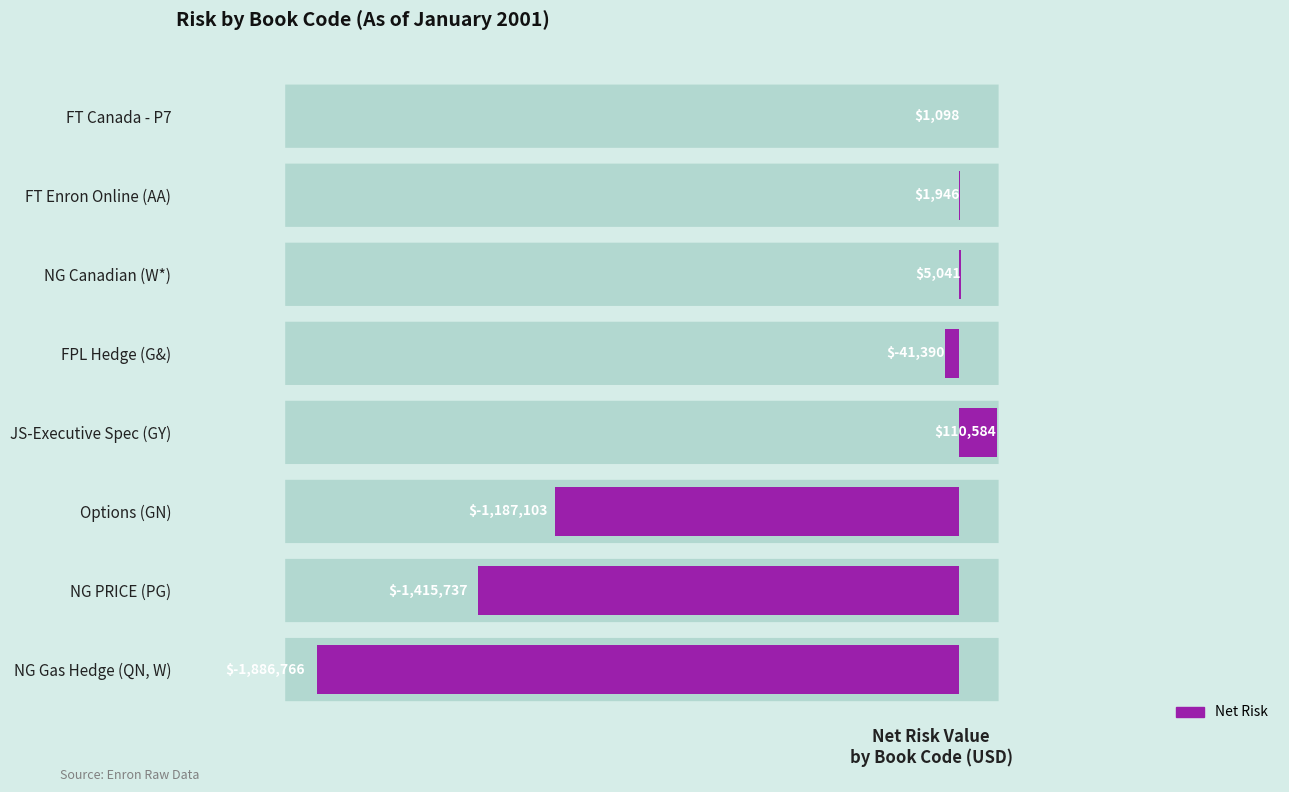

Count the number of categories in the chart.

8